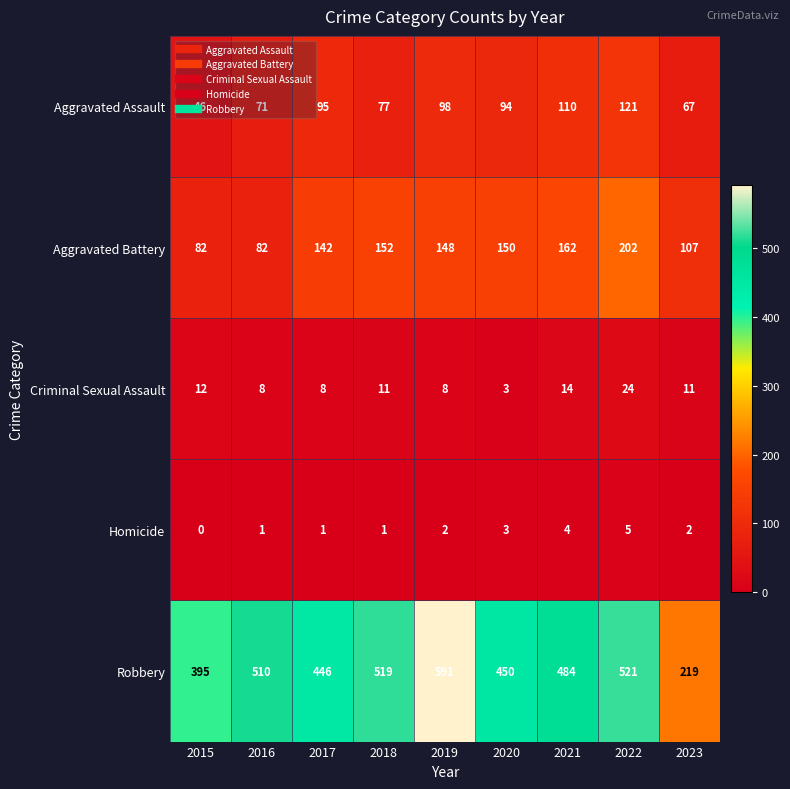

At which label is Aggravated Assault closest to 83?

2018